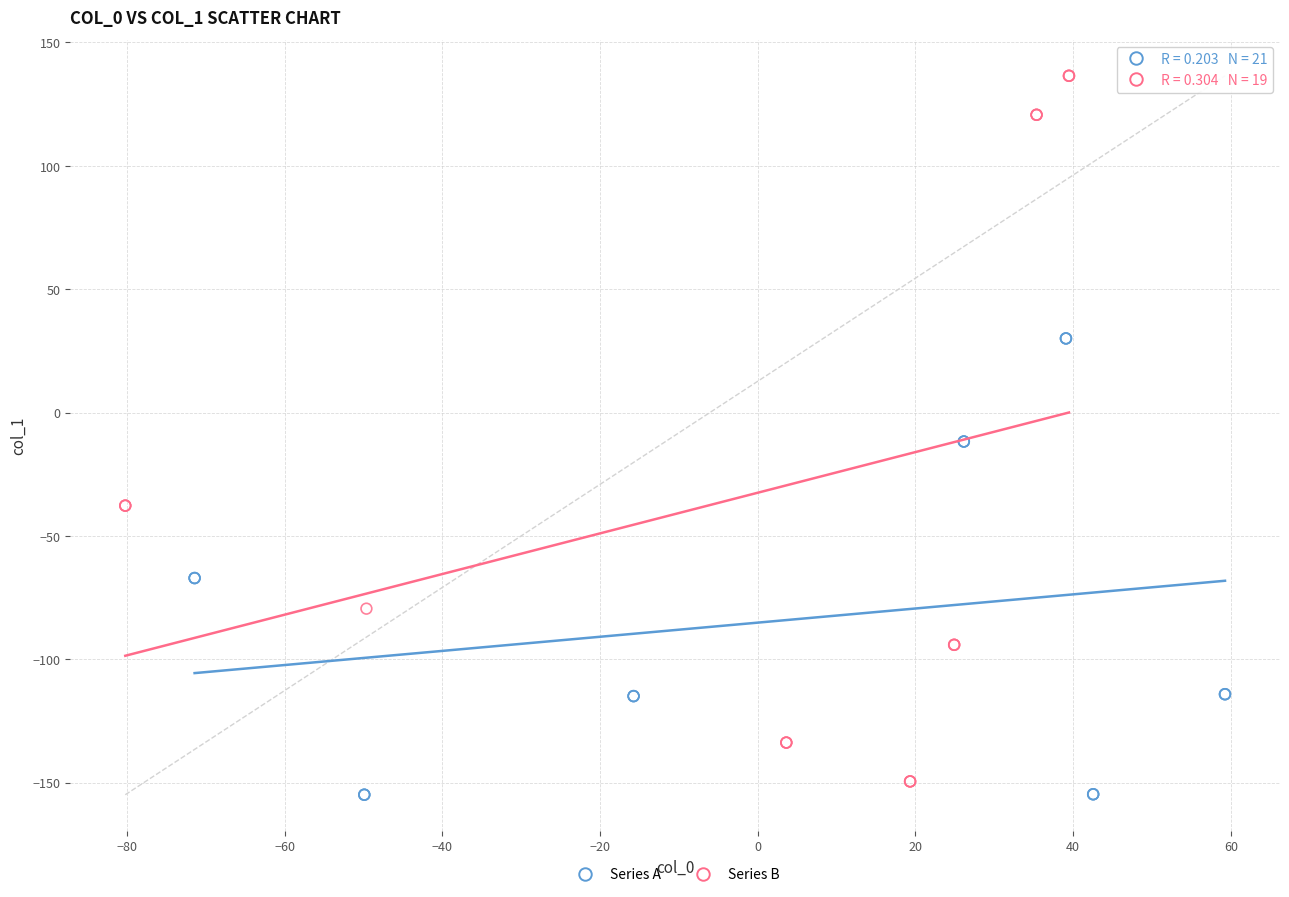

Which series contains the lowest Y value?

Series A